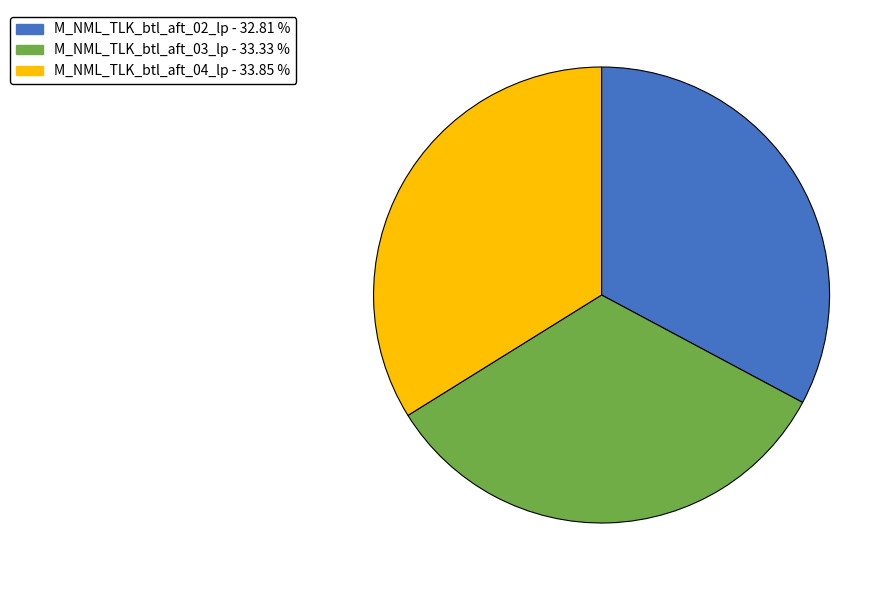

Is there a majority slice in this chart?

No